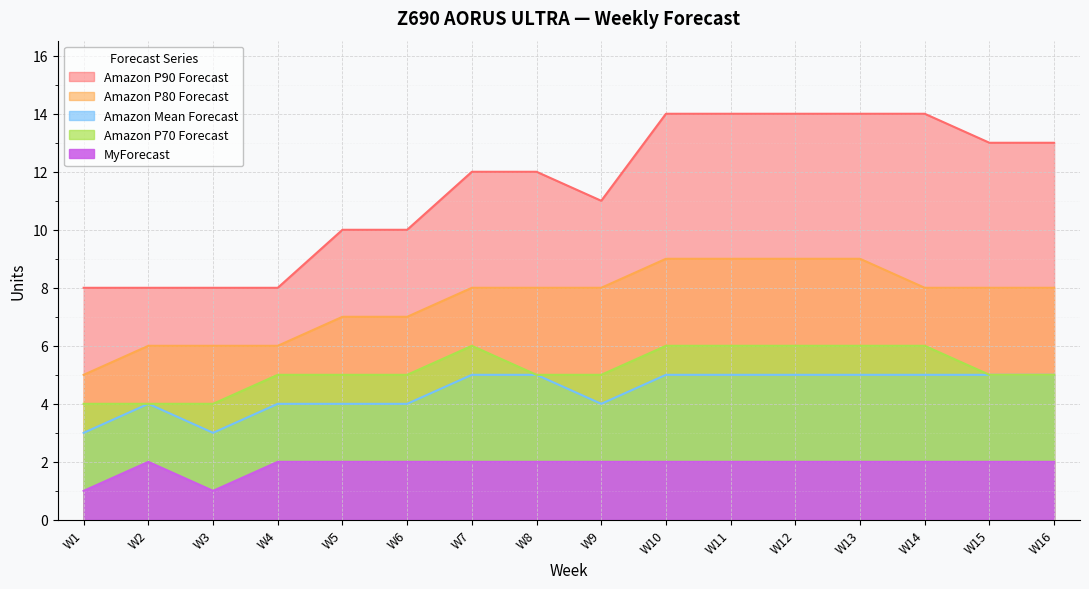

At which label is Amazon Mean Forecast closest to 4?

W2